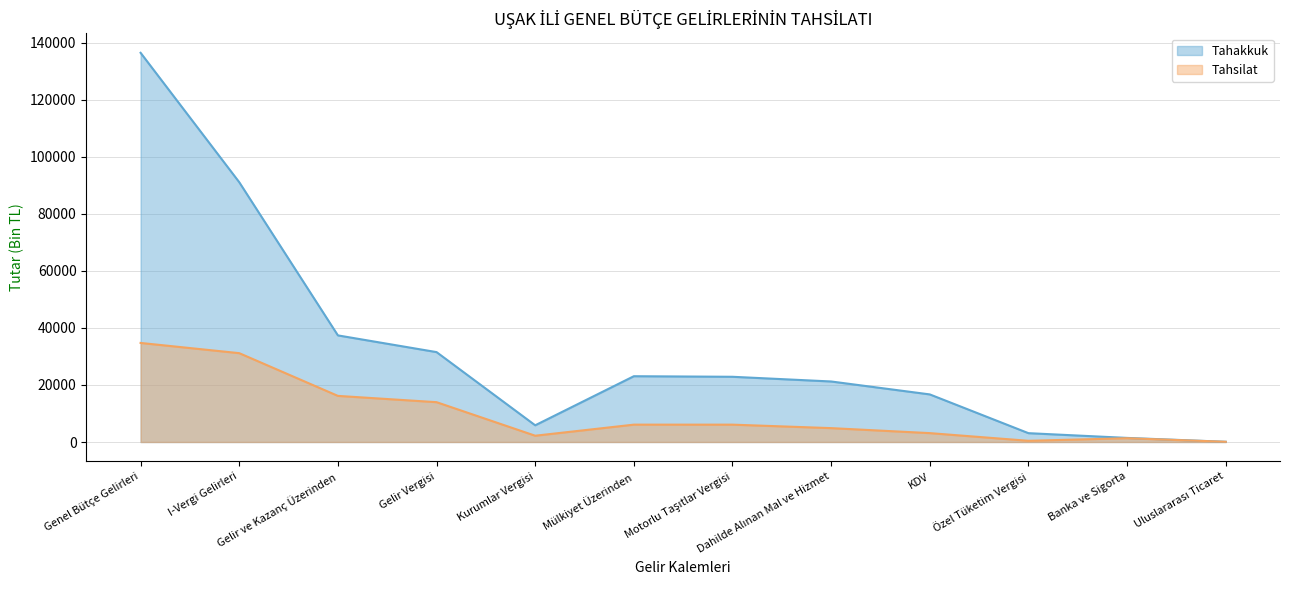

Rank the series at Mülkiyet Üzerinden from lowest to highest value.

Tahsilat, Tahakkuk